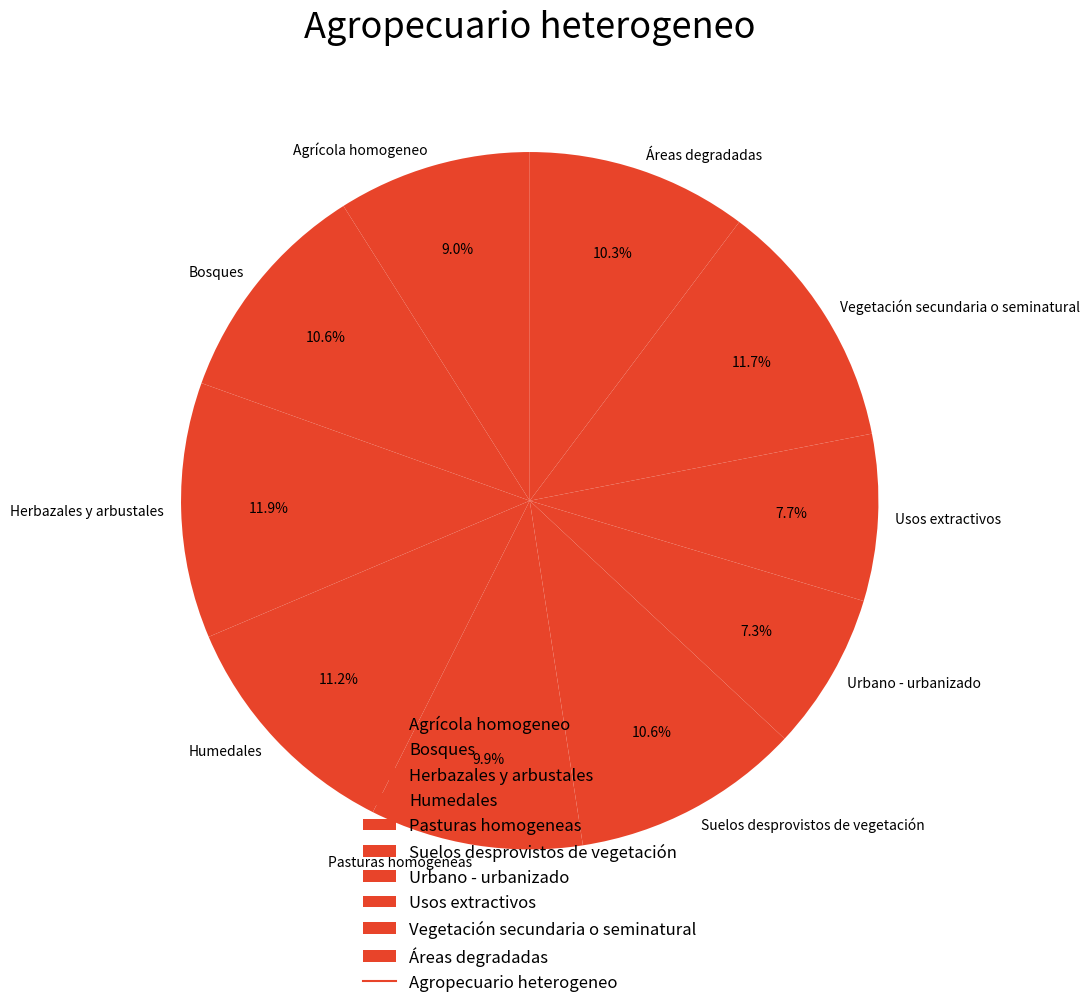

Count the number of slices in the pie.

10